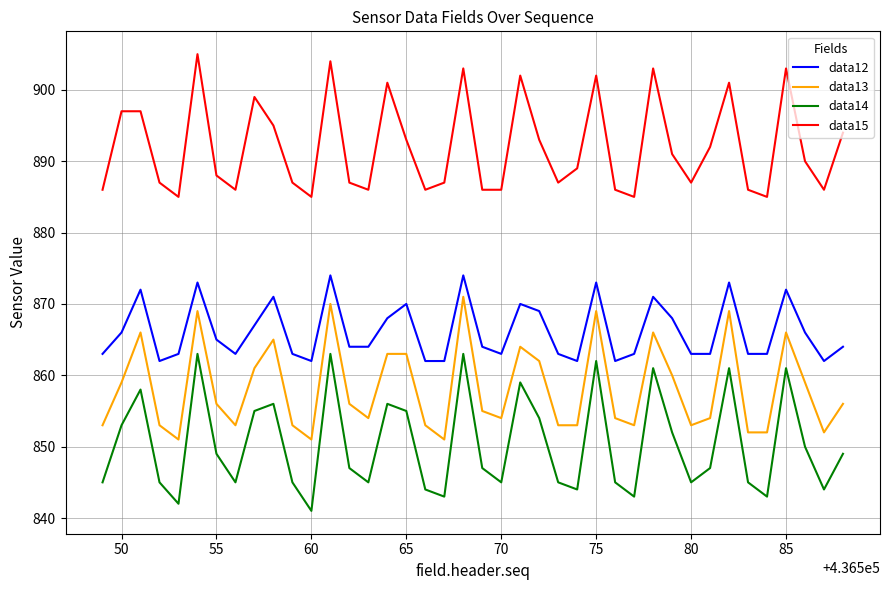

Which series has the largest range (max minus min)?

data14